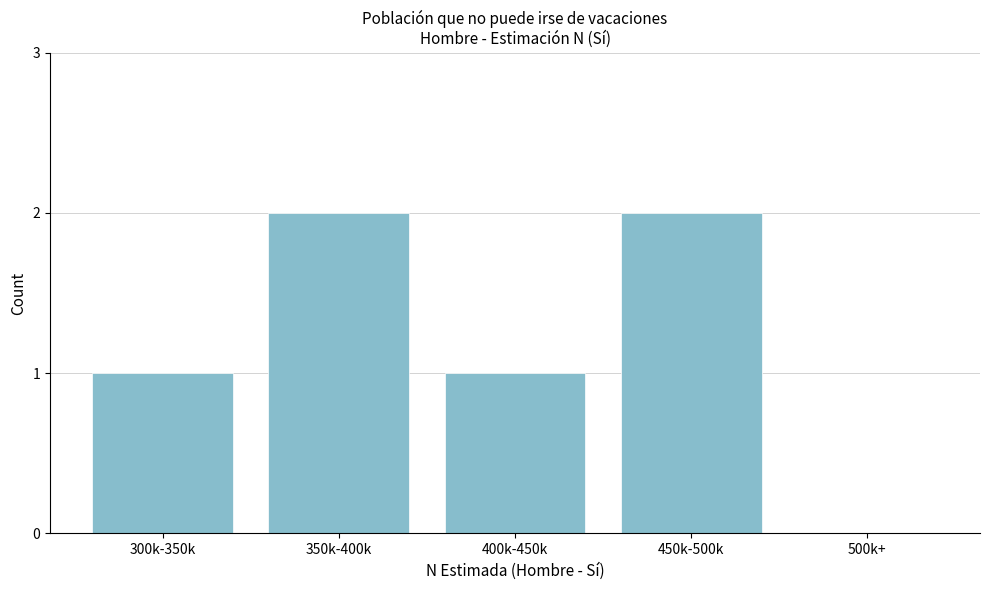

Reading right to left, what are all the values shown in this chart?

500k+=0	450k-500k=2	400k-450k=1	350k-400k=2	300k-350k=1